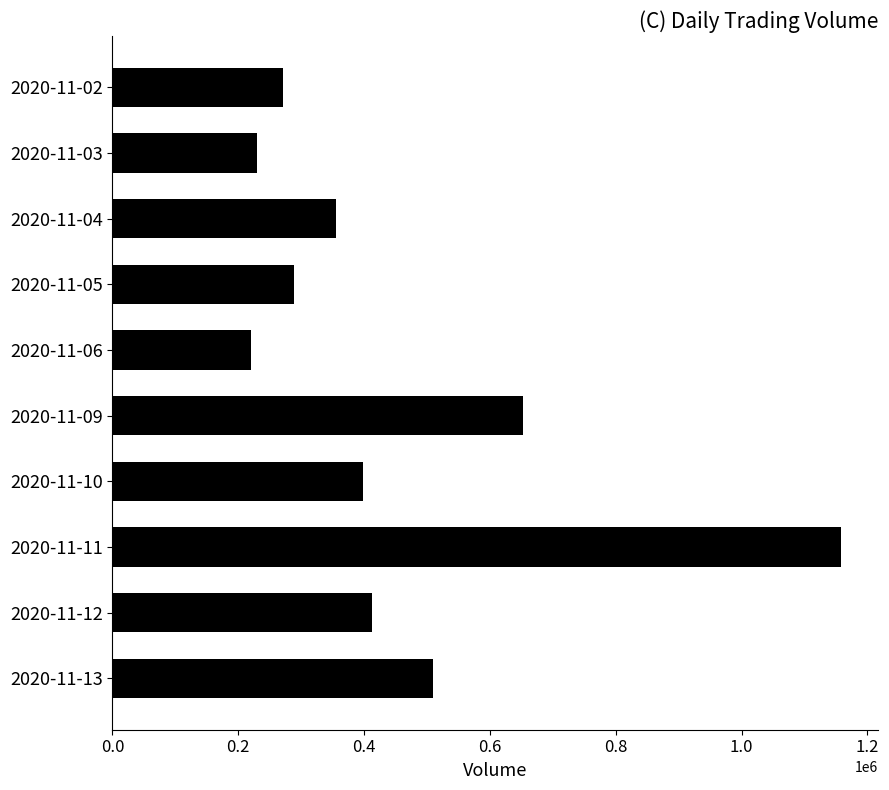

What is the value of the 1st bar from the top?

271698